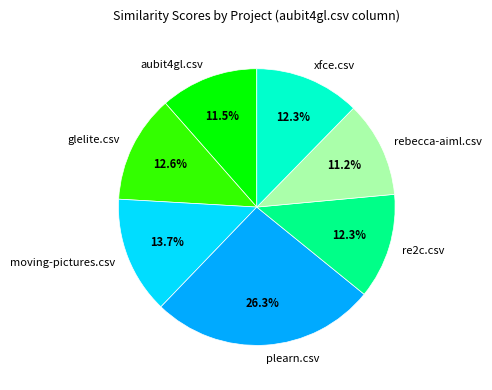

Count the number of slices in the pie.

7